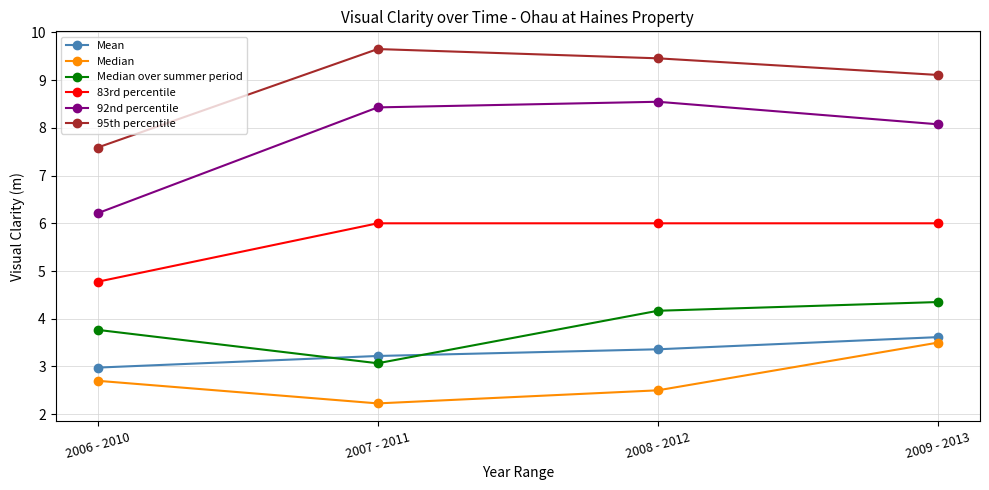

What is the value of the 83rd percentile point at the 4th from the left?

6.0